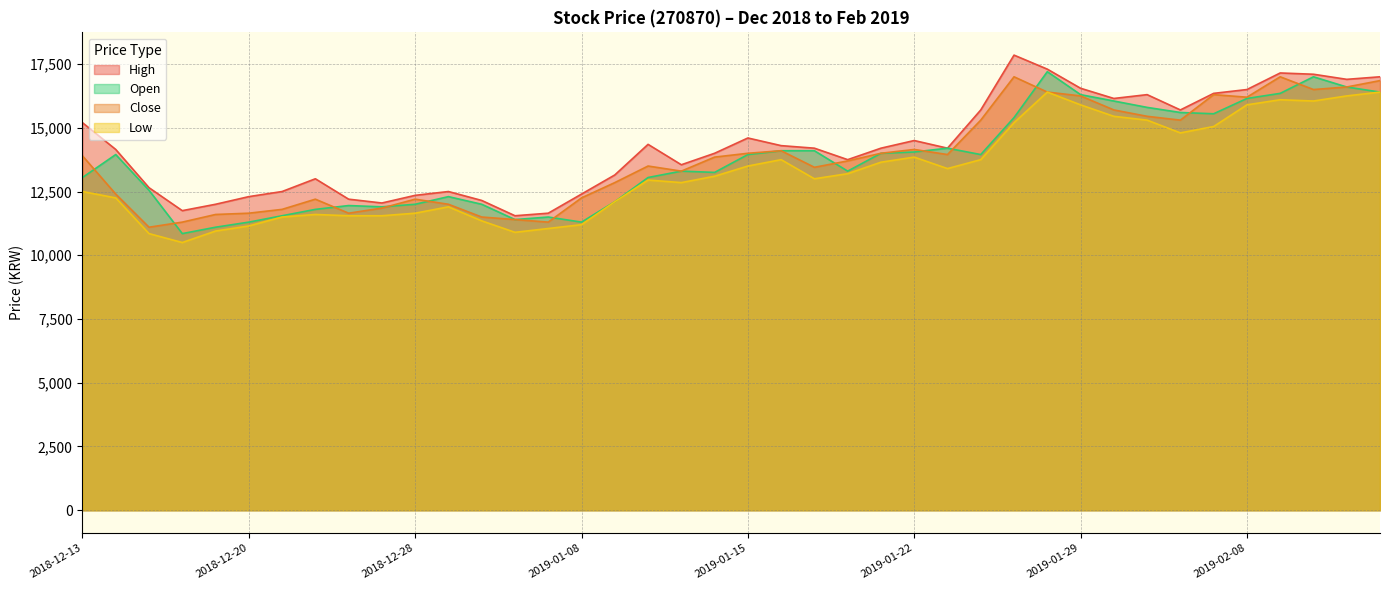

List the labels in order of Low value, largest first.

2019-01-28, 2019-02-14, 2019-02-13, 2019-02-11, 2019-02-12, 2019-01-29, 2019-02-08, 2019-01-30, 2019-01-31, 2019-01-25, 2019-02-07, 2019-02-01, 2019-01-22, 2019-01-16, 2019-01-24, 2019-01-21, 2019-01-15, 2019-01-23, 2019-01-18, 2019-01-14, 2019-01-17, 2019-01-10, 2019-01-11, 2018-12-13, 2018-12-14, 2019-01-09, 2019-01-02, 2018-12-28, 2018-12-24, 2018-12-26, 2018-12-27, 2018-12-21, 2019-01-03, 2019-01-08, 2018-12-20, 2019-01-07, 2018-12-19, 2019-01-04, 2018-12-17, 2018-12-18